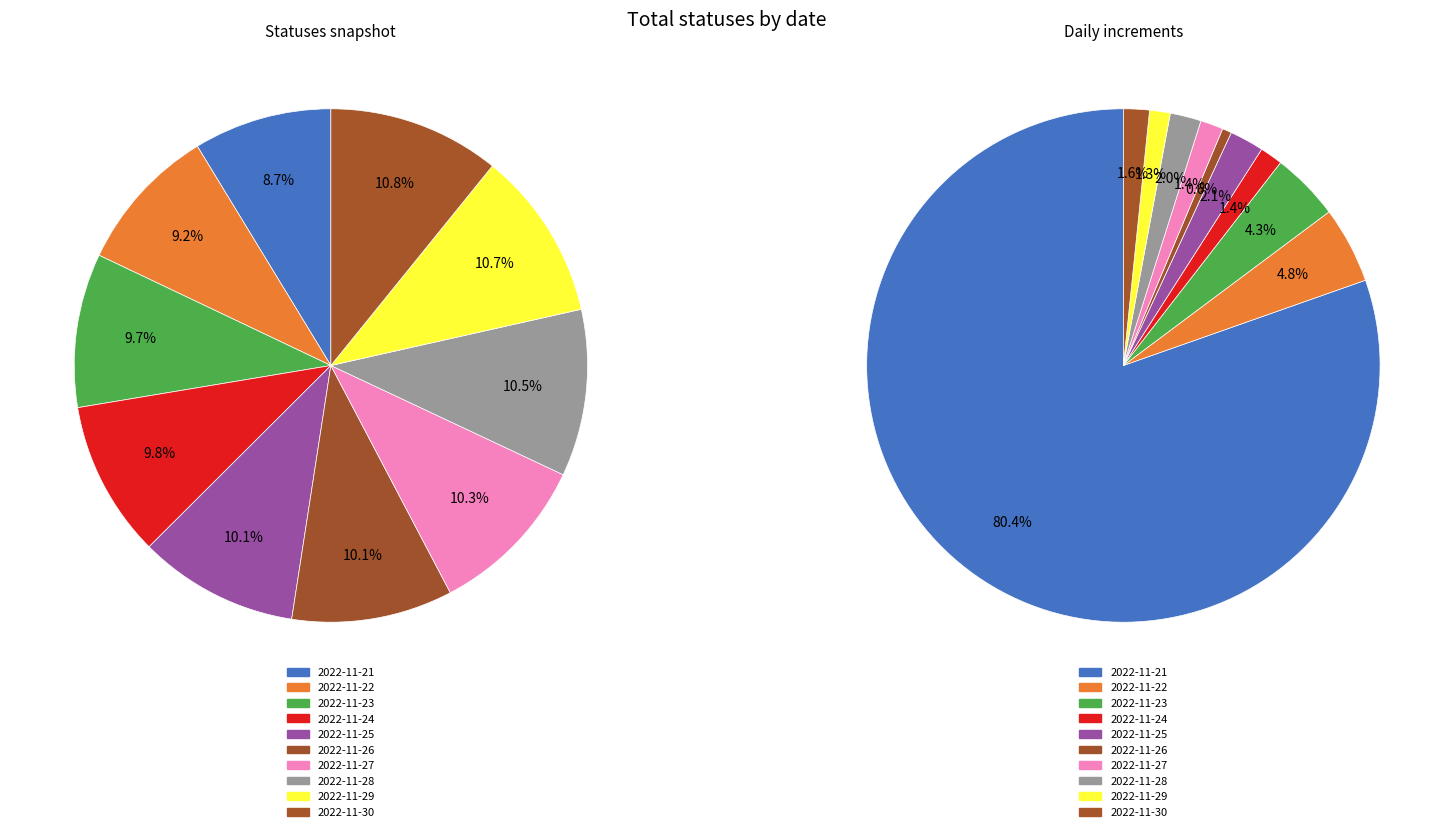

True or false: 2022-11-24 accounts for 4% of the total.

False